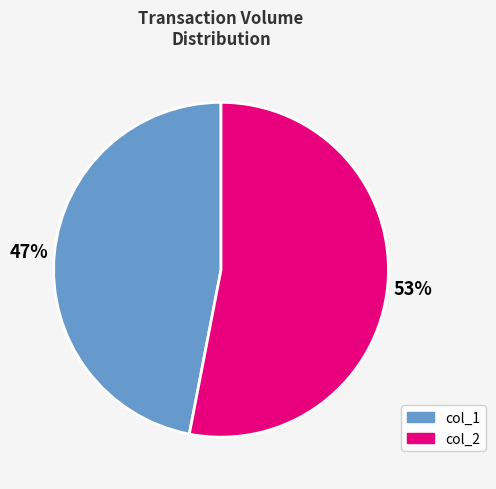

To the nearest percent, what is the average slice percentage?

50%